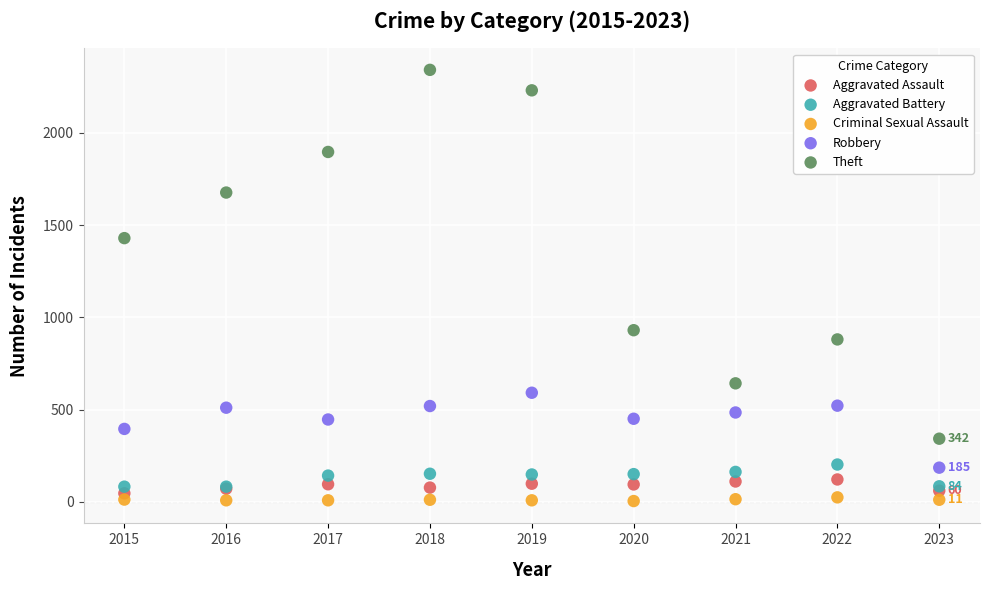

In the Theft series, what Y value is closest to 1341?

1429